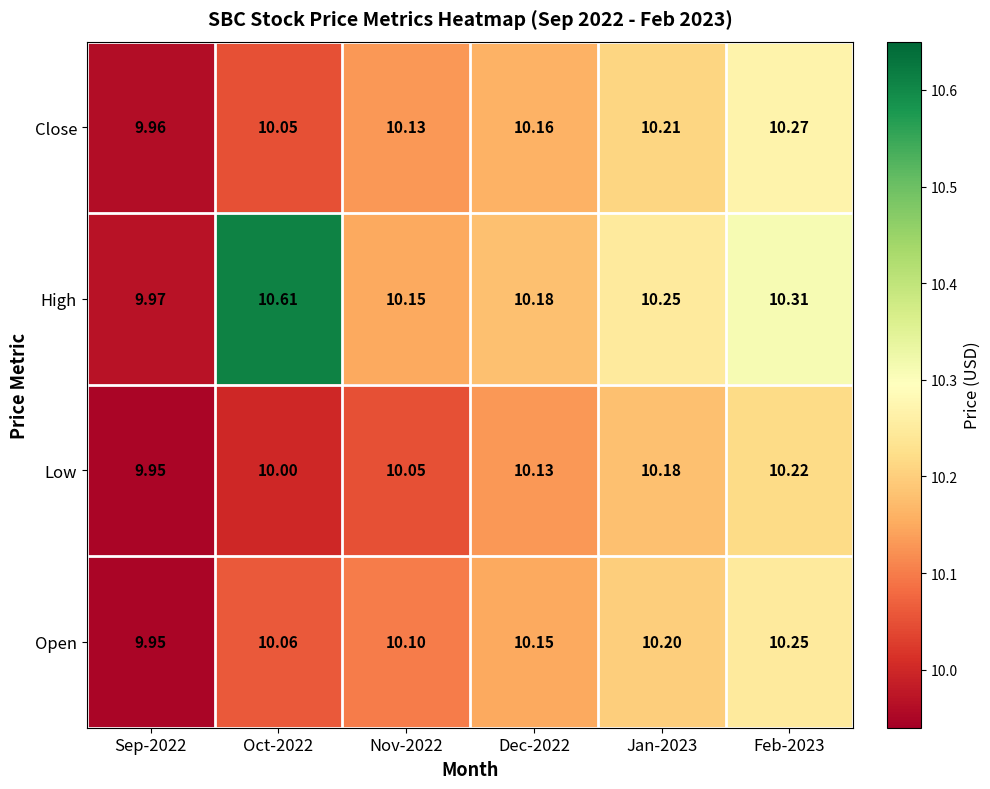

At Dec-2022, list the series in order from smallest to largest.

Low, Open, Close, High